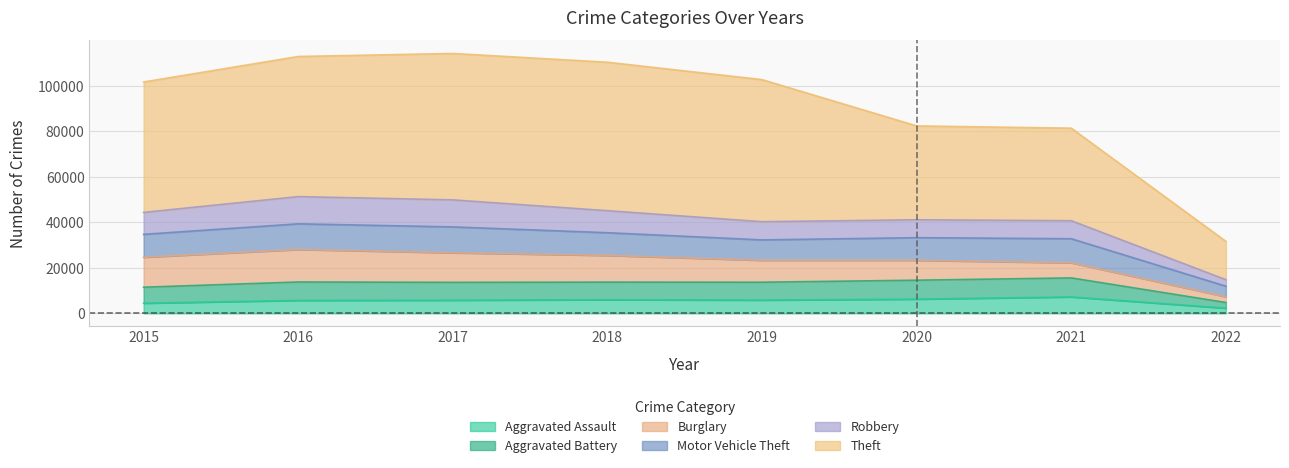

The value of Aggravated Assault at 2017 is 5793. True or false?

True